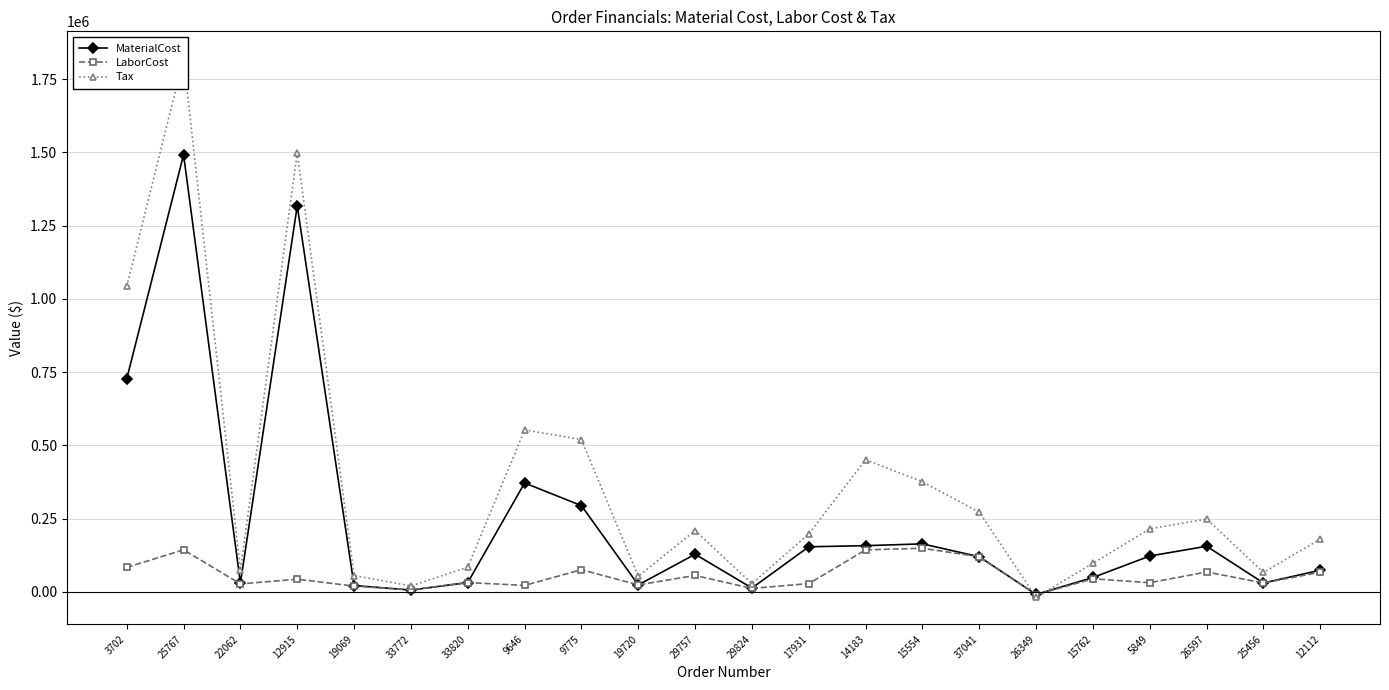

How many data points does each series have?

22